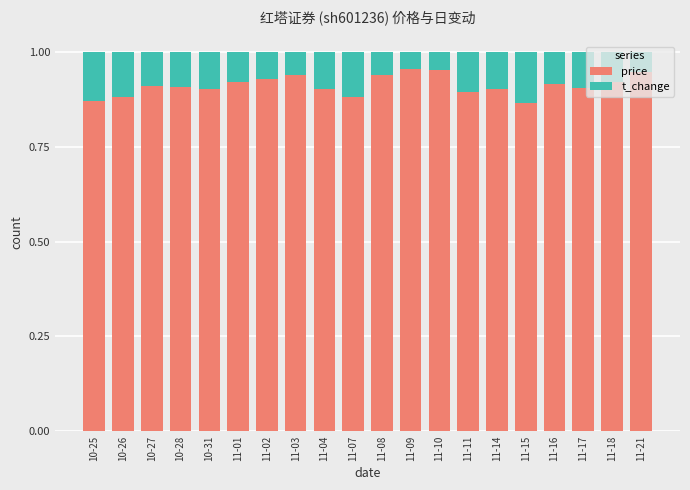

How many price values are between 0 and 1?

20